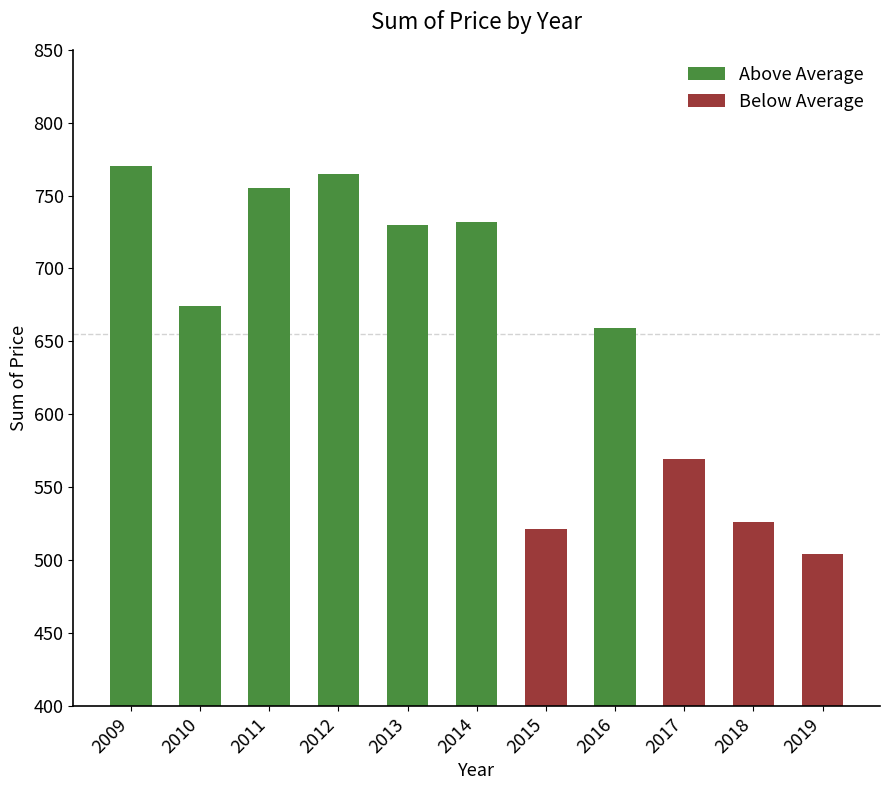

The value at 2015 is 855. True or false?

False